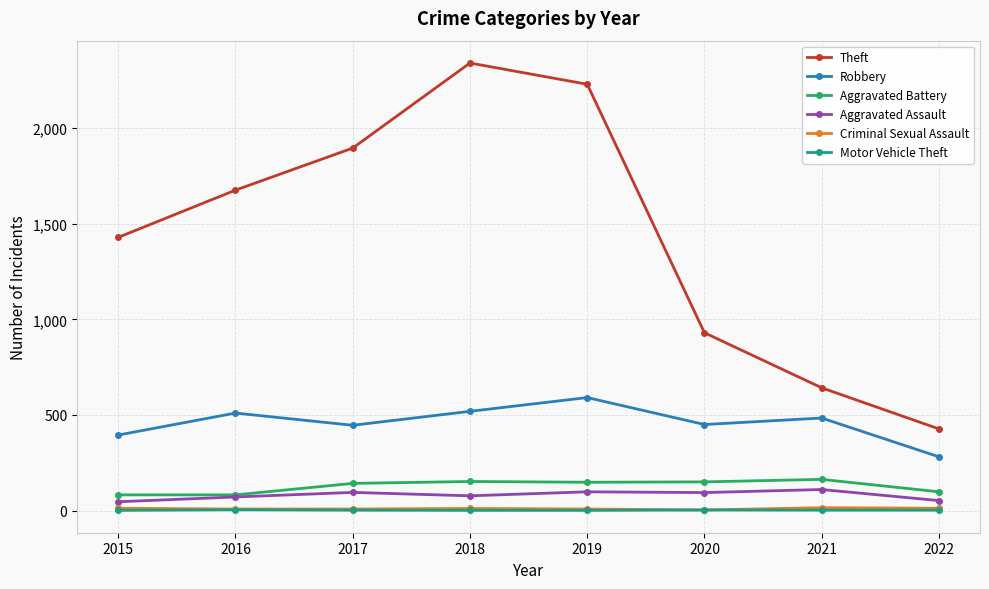

True or false: Aggravated Assault and Robbery cross at least once.

False